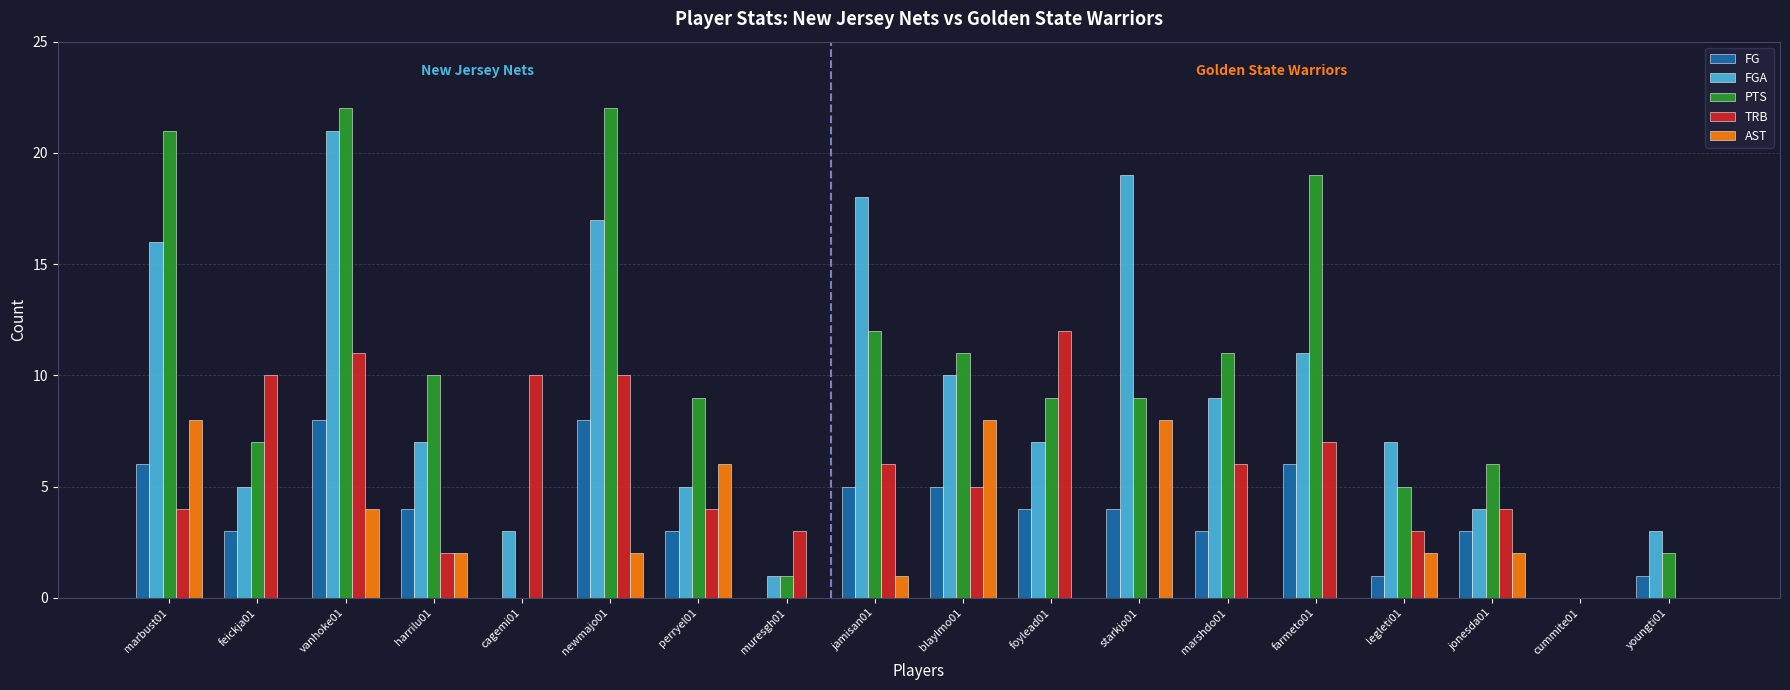

How many FG values are between 1 and 5?

11